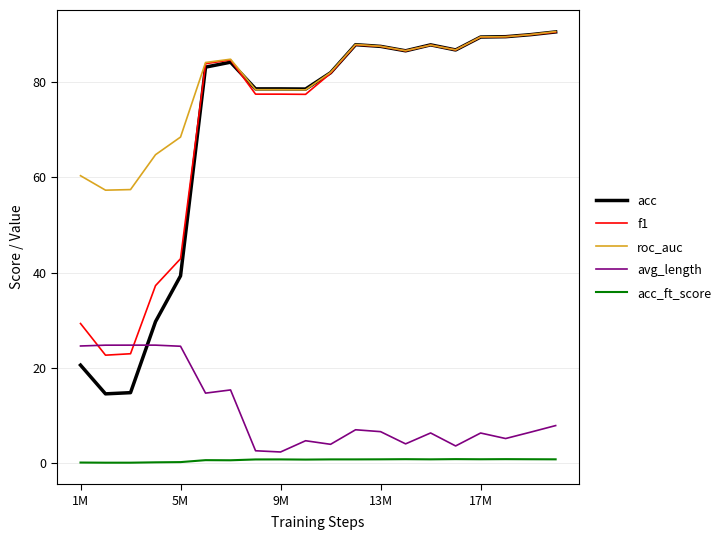

What is the lowest value of the acc series?

14.5